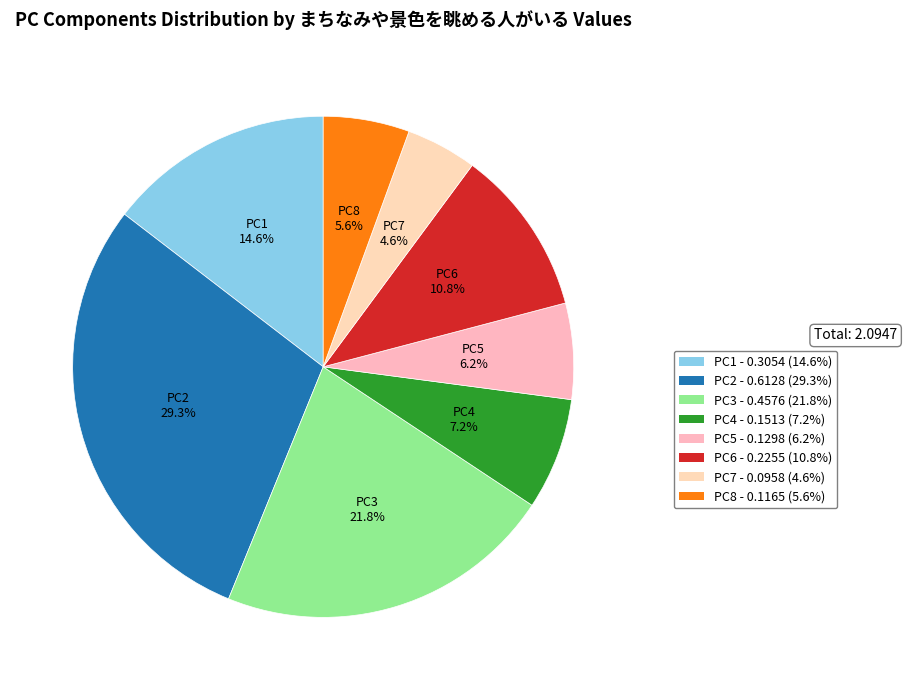

Which has a higher value, PC4 or PC1?

PC1